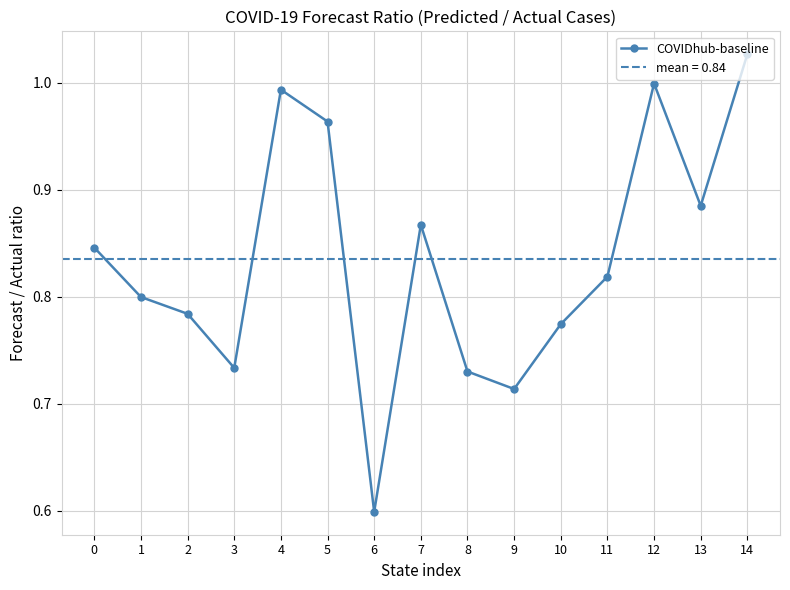

At which category does the chart reach its minimum across all series?

6